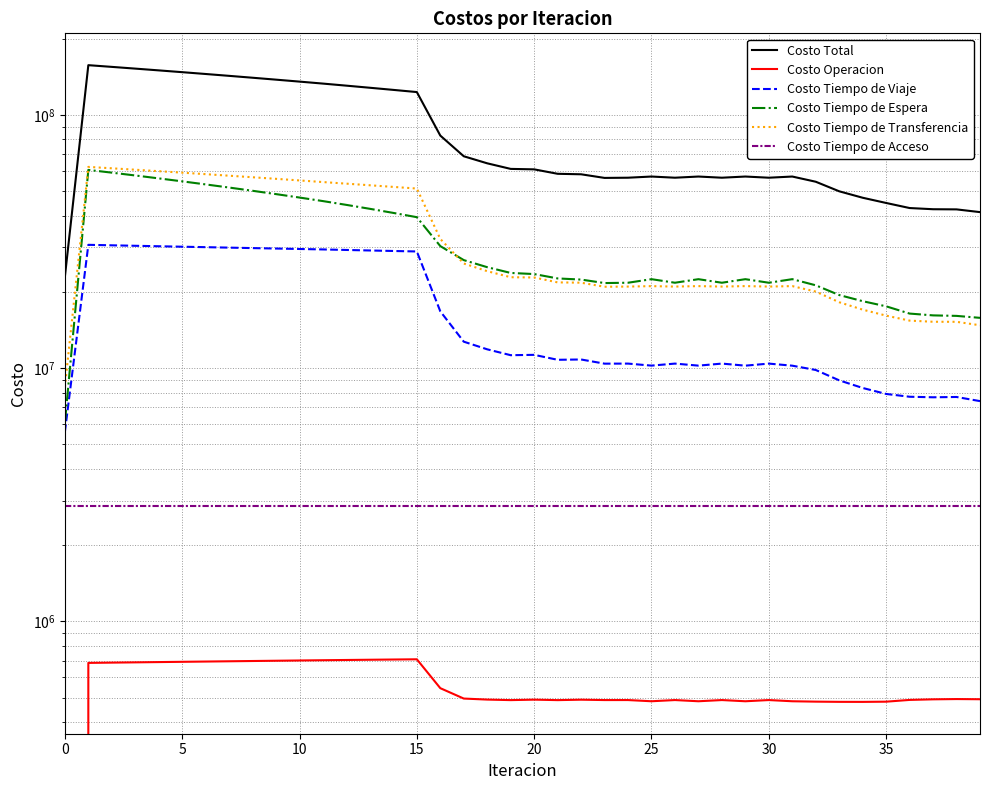

How many lines are shown in the chart?

6